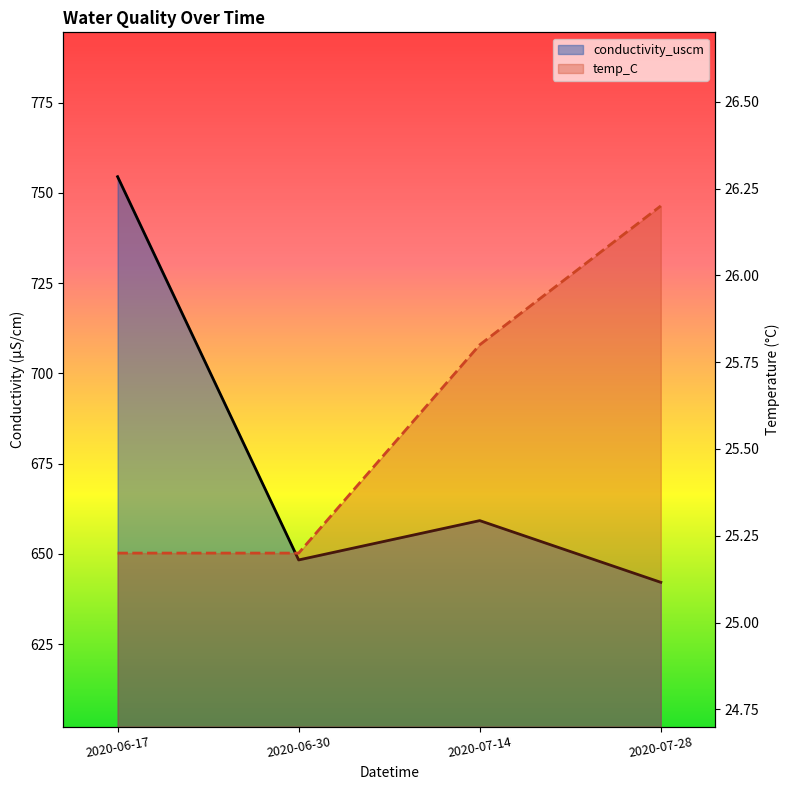

What are all the series names shown in the legend?

conductivity_uscm, temp_C